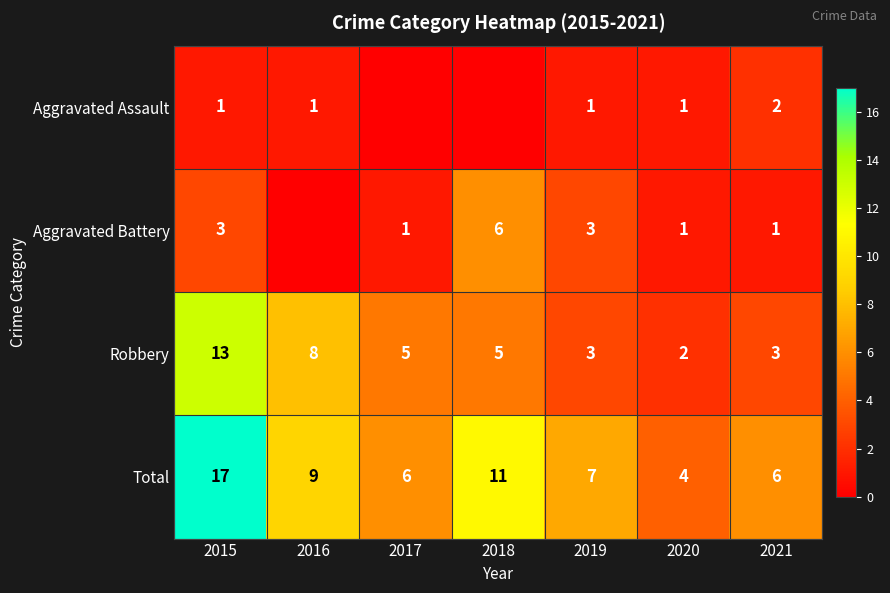

Which series changed the most between 2015 and 2020?

Total